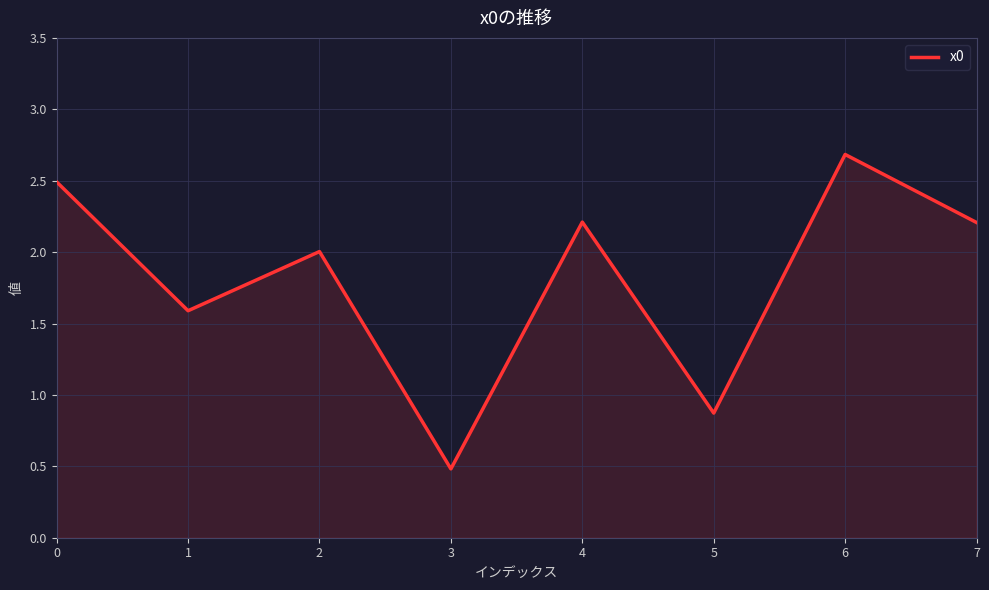

What is the maximum value shown in the chart?

2.7